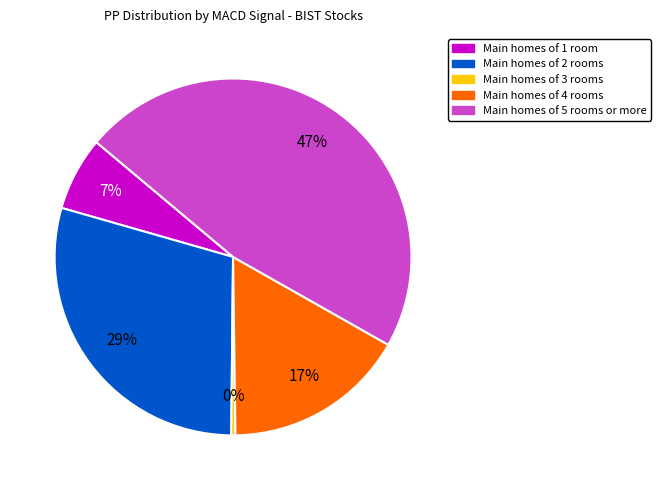

To the nearest percent, what is the difference between the largest and smallest slice percentages?

47%